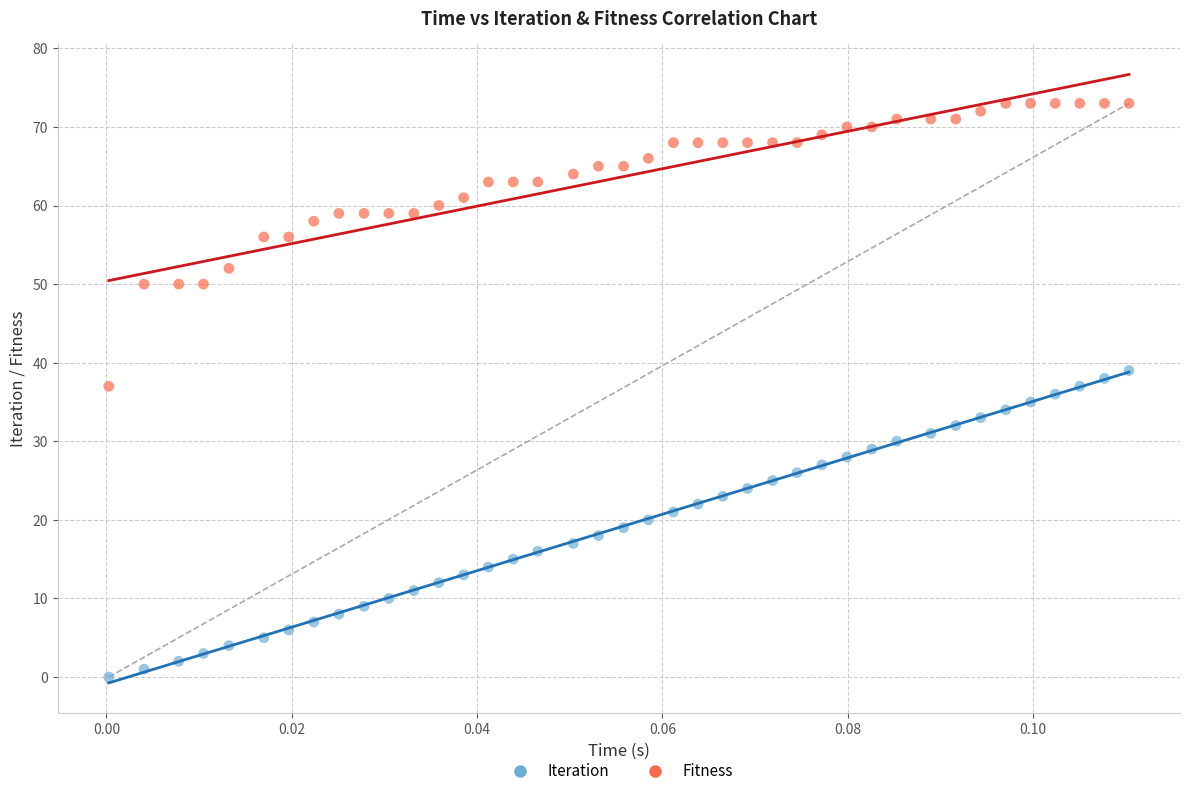

Across all data points, what is the range of Y values (max minus min)?

73